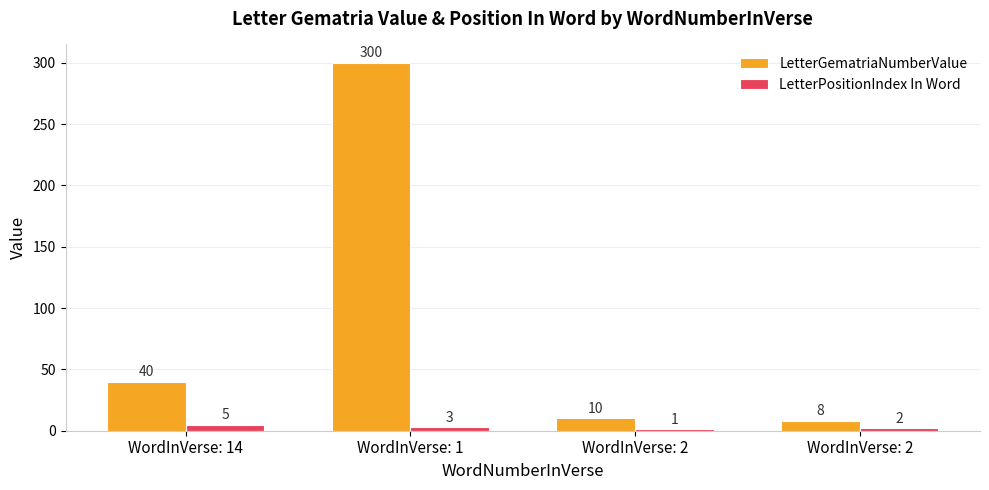

Reading left to right, transcribe all the data shown in this chart.

LetterGematriaNumberValue: 40	300	10	8
LetterPositionIndex In Word: 5	3	1	2